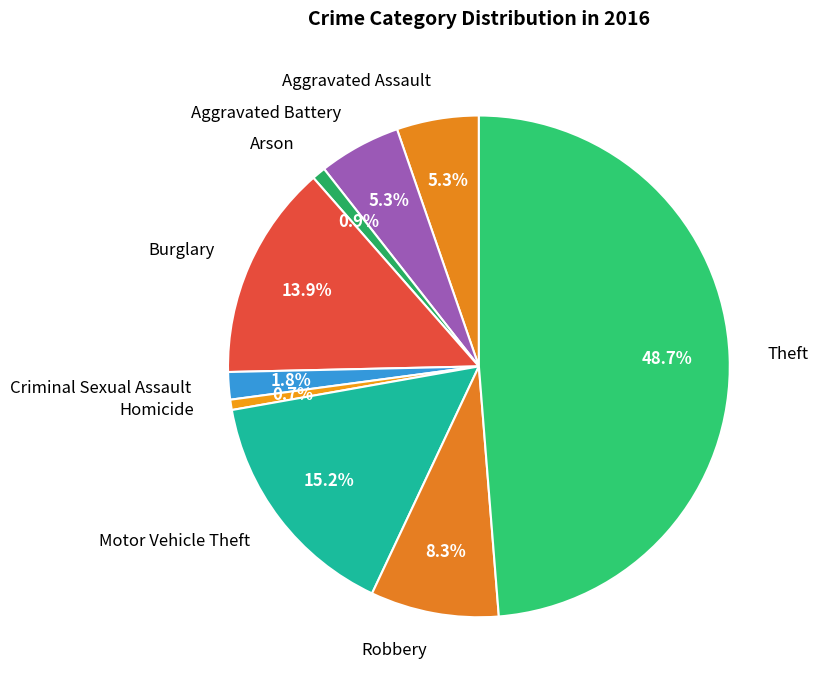

True or false: Aggravated Battery accounts for 5% of the total.

True